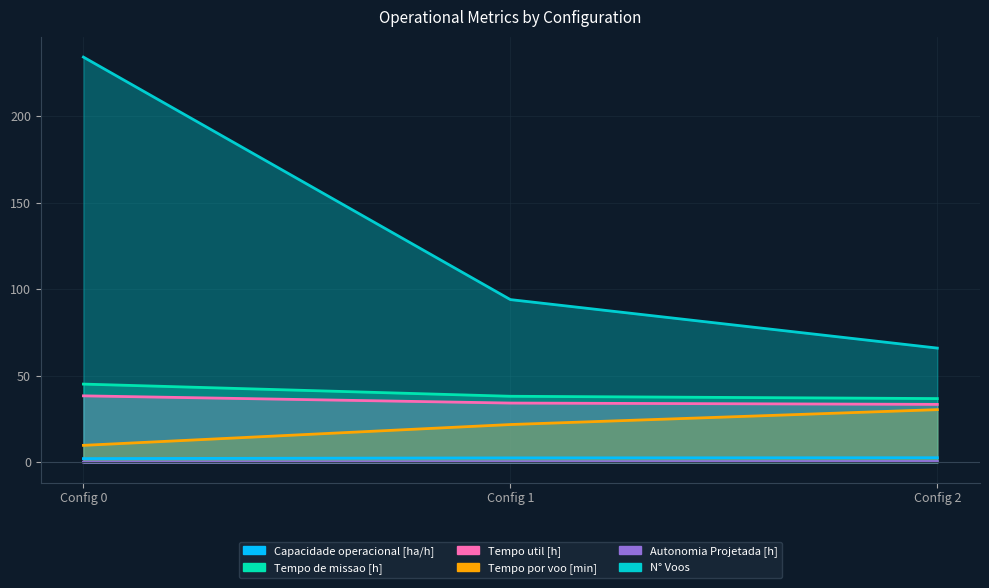

Between Config 0 and Config 2, which is larger?

Config 2